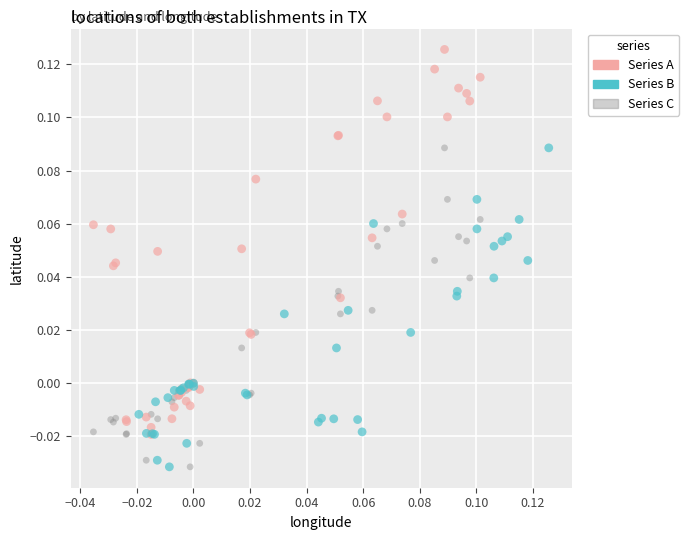

Which series contains the highest Y value?

Series A